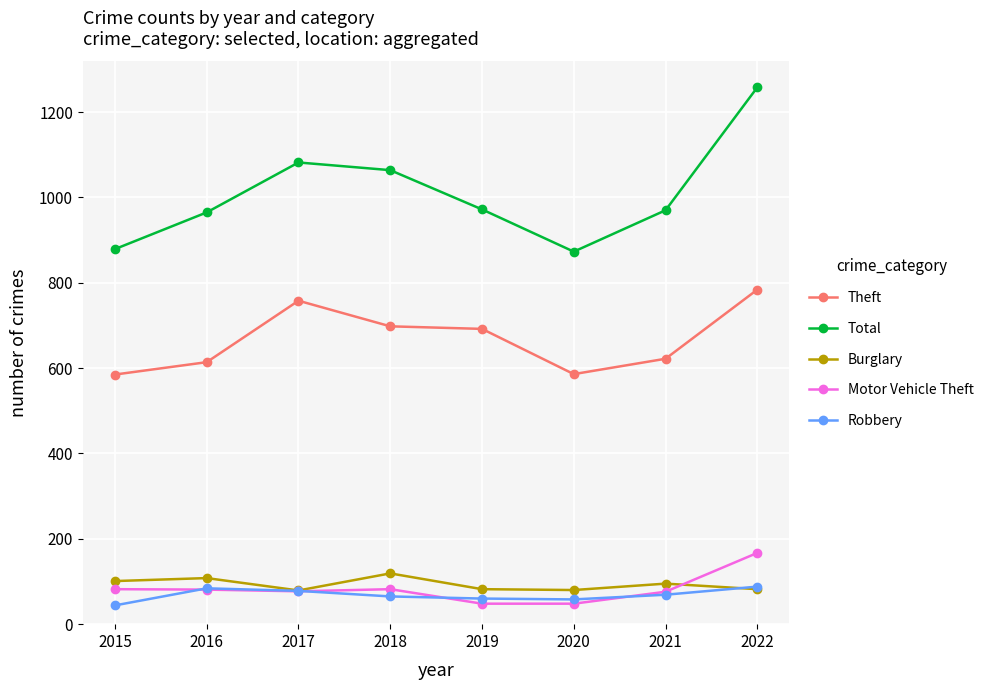

Is this an area chart (filled region under the line)?

No